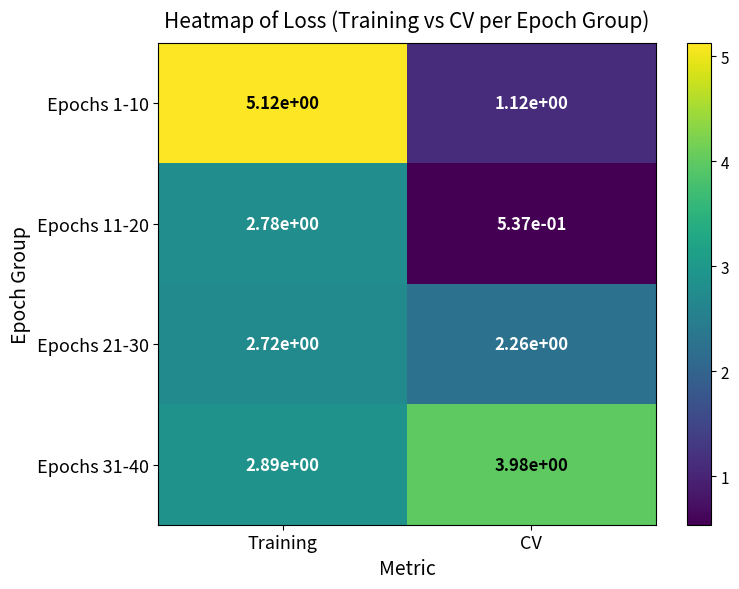

How many data points does each series have?

2